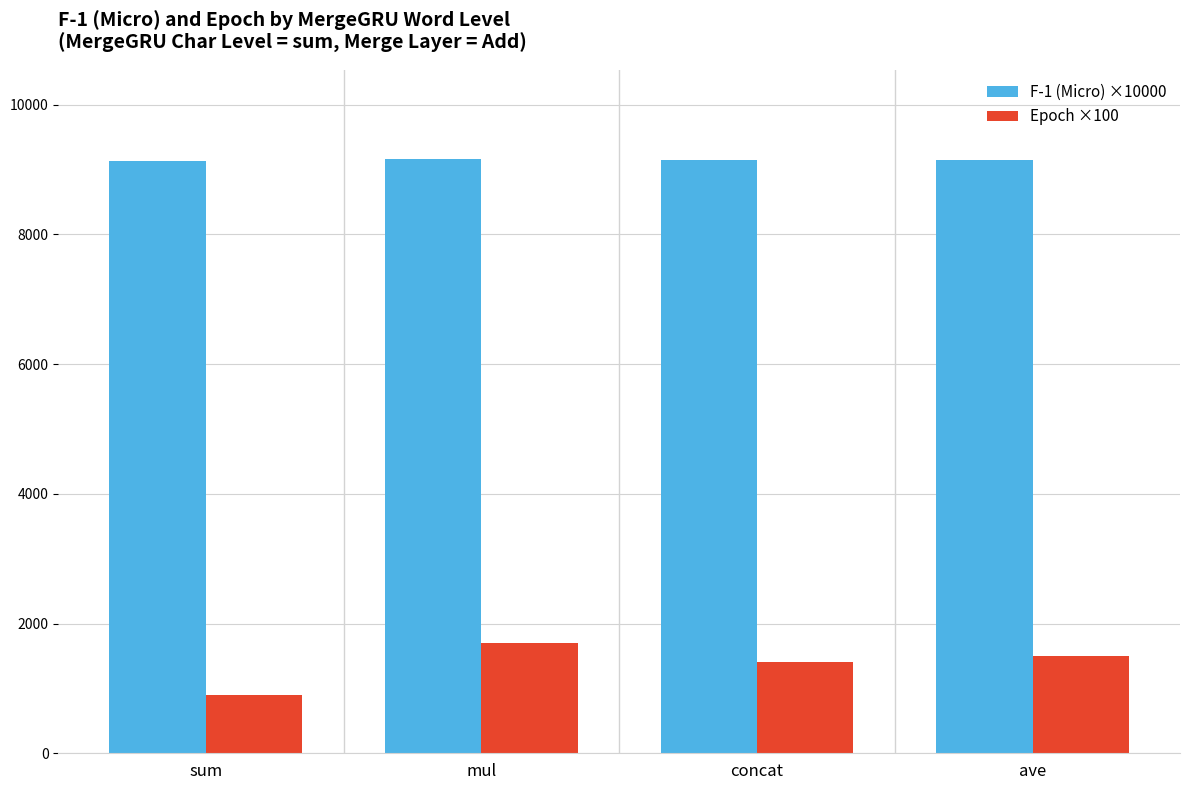

What is the label of the 3rd bar from the left?

concat